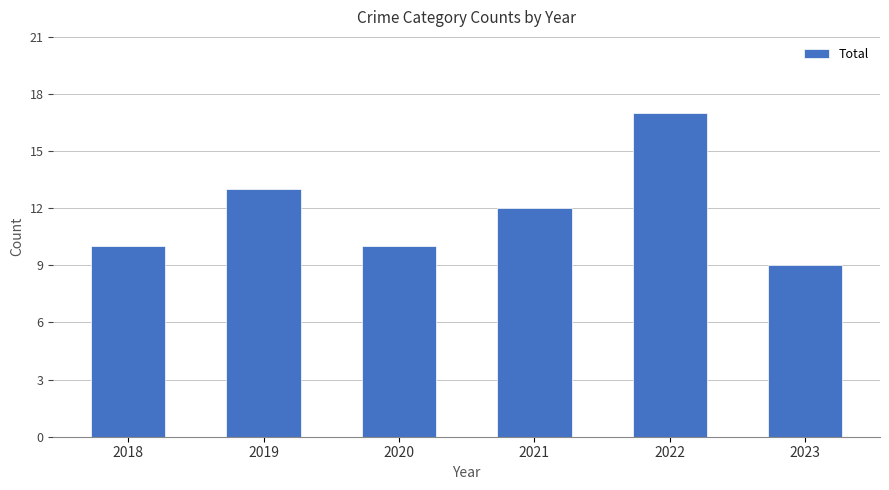

What is the minimum value shown in the chart?

9